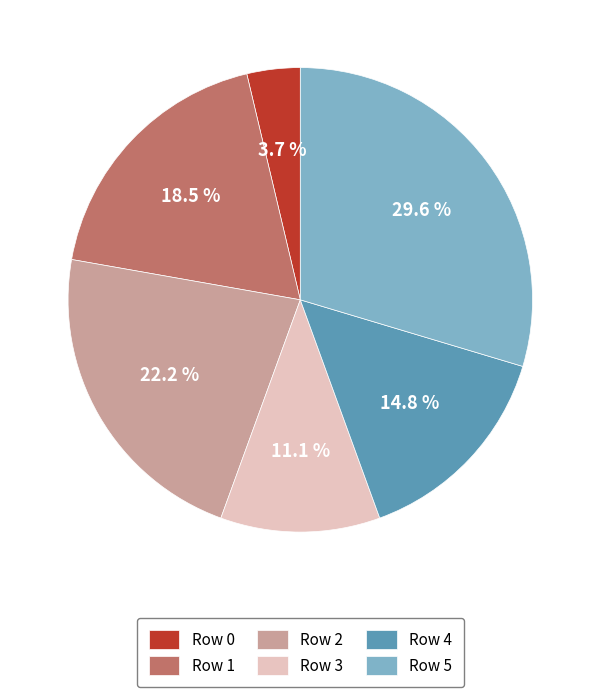

To the nearest percent, what portion does Row 4 represent?

15%